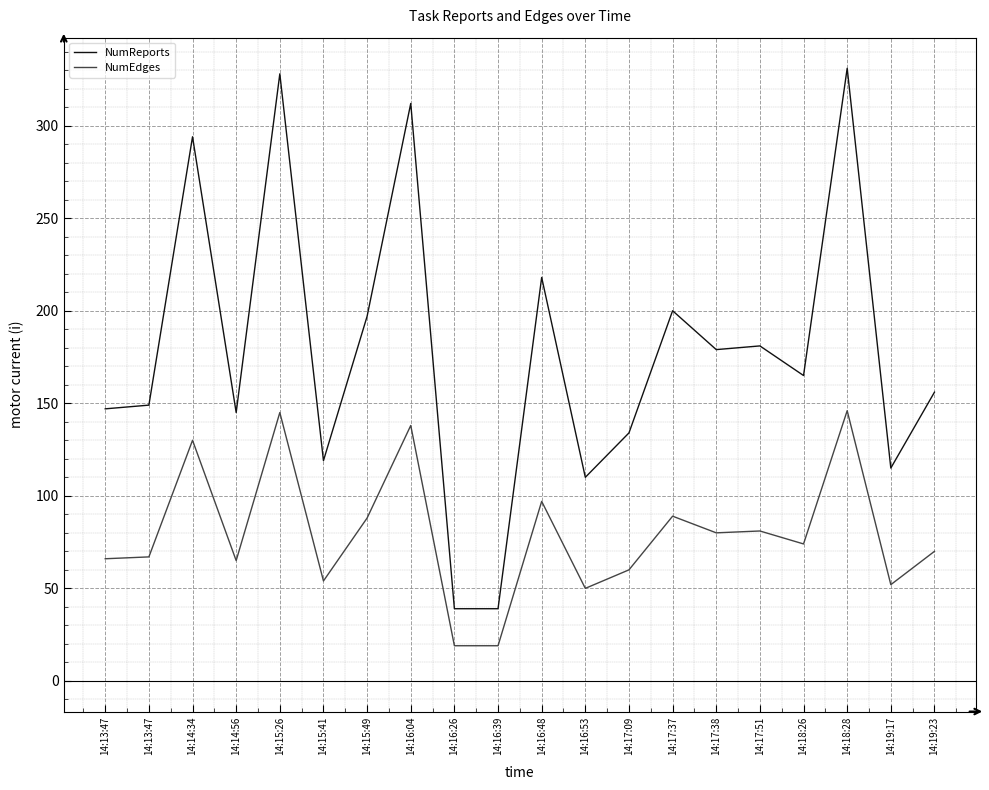

How many distinct data groups are displayed?

2